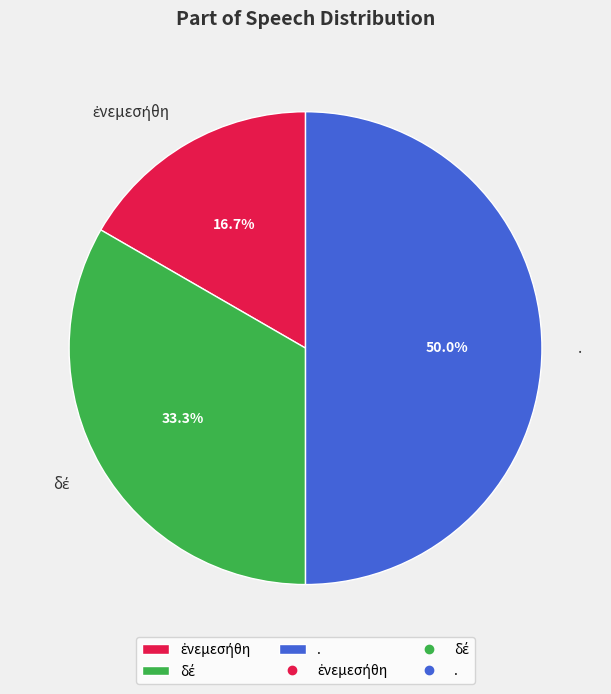

Which category has the biggest portion of the pie?

.